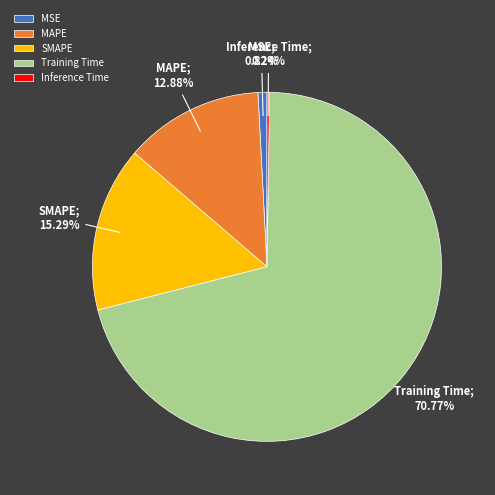

Which category accounts for the majority?

Training Time